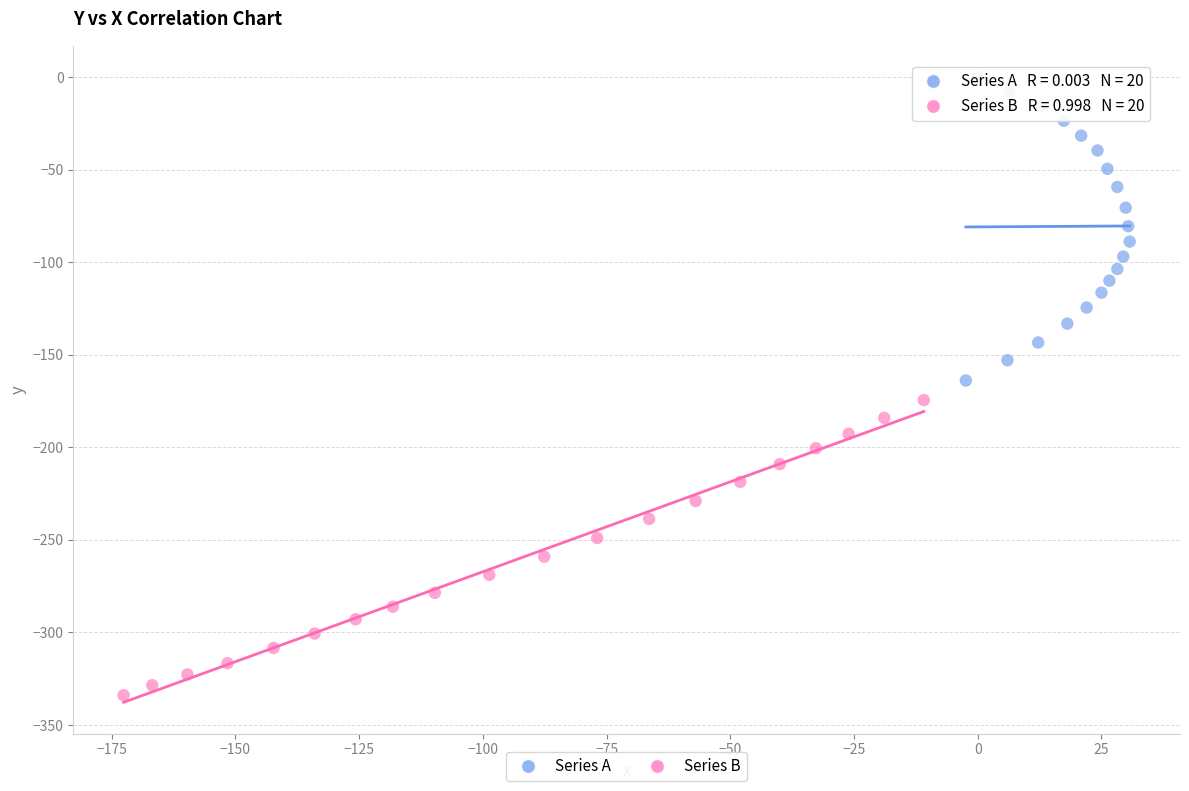

Which series reaches the minimum Y coordinate?

Series B